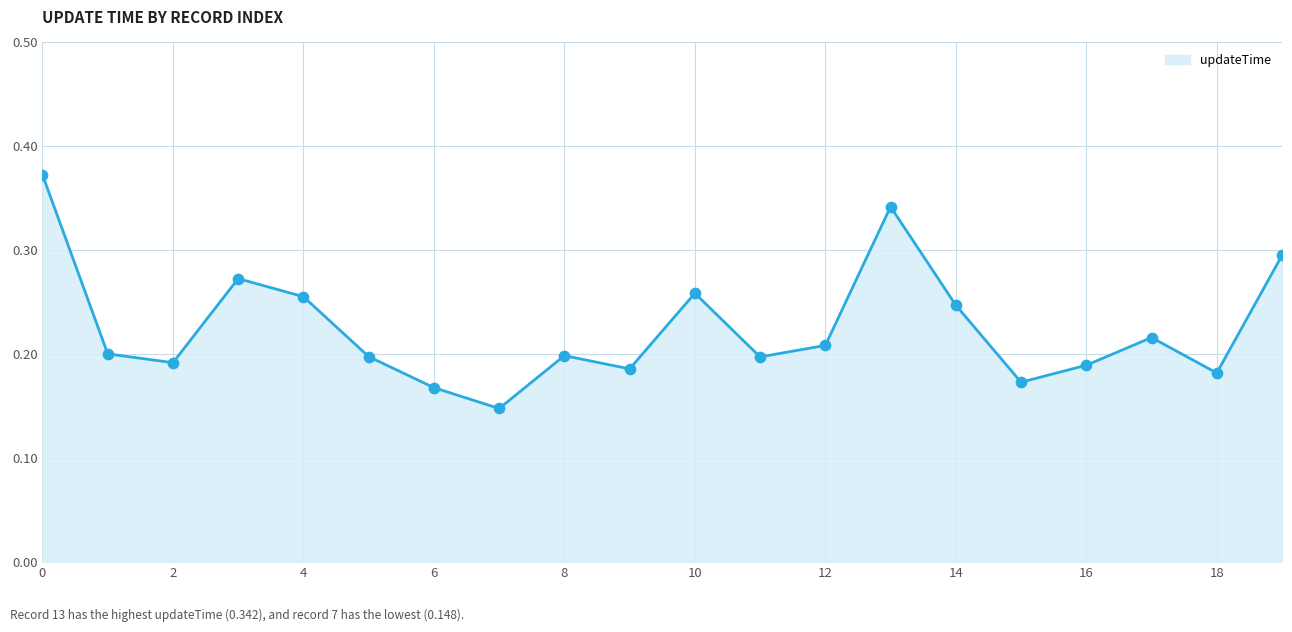

Does the chart have visible grid lines?

Yes